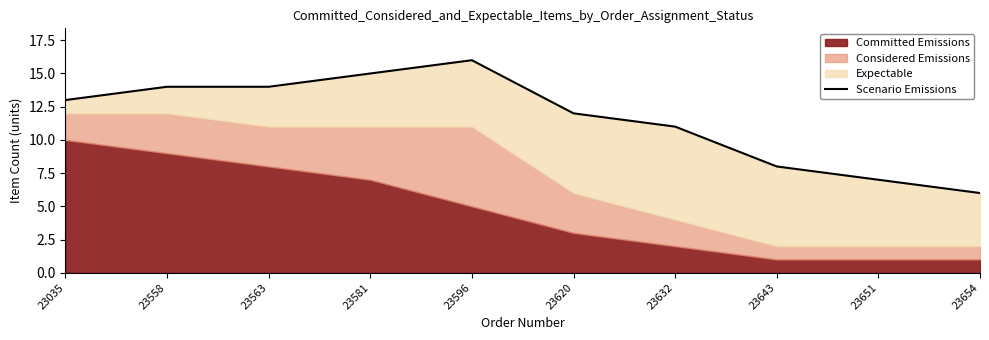

List the labels in order of value, largest first.

23596, 23581, 23558, 23563, 23035, 23620, 23632, 23643, 23651, 23654